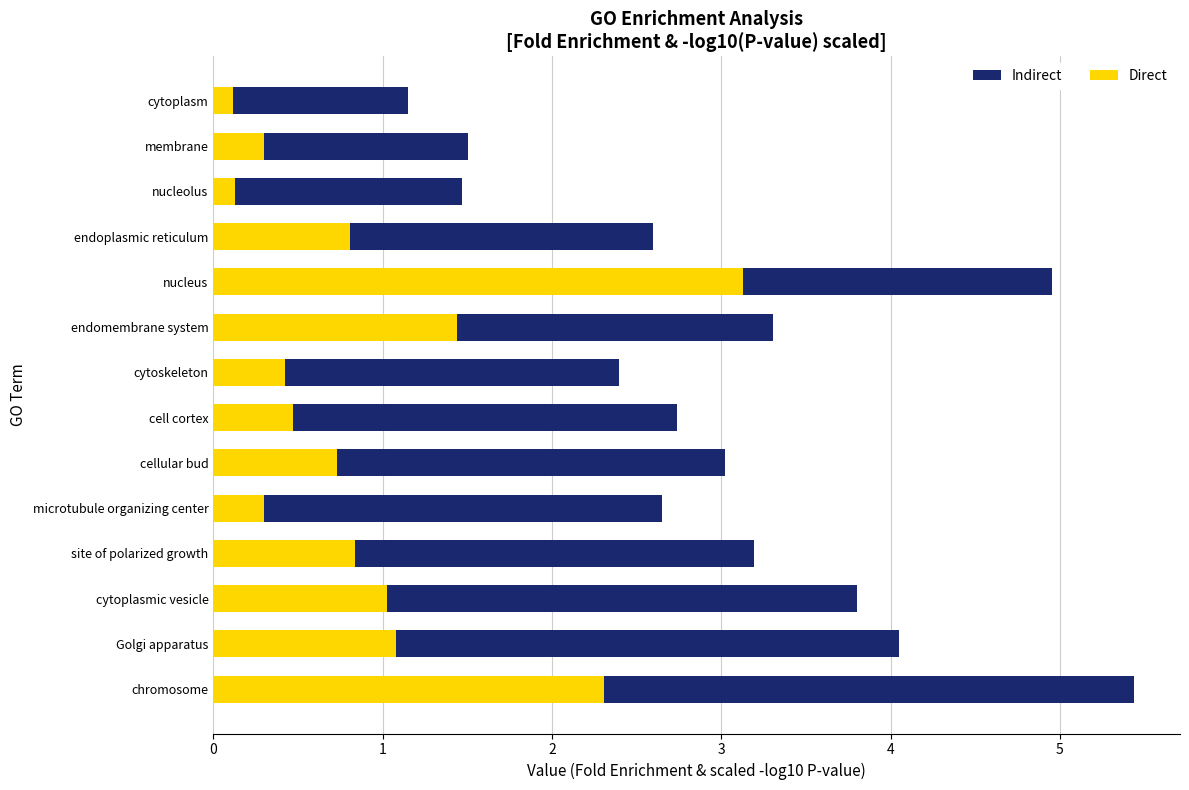

What is the difference between the maximum and minimum values in the Direct series?

3.0